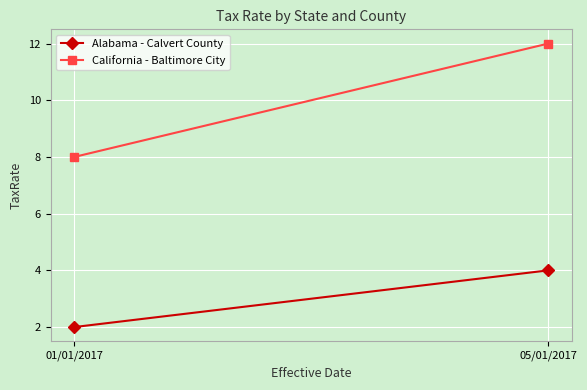

What is the sum of the Alabama - Calvert County values at 01/01/2017 and 05/01/2017?

6